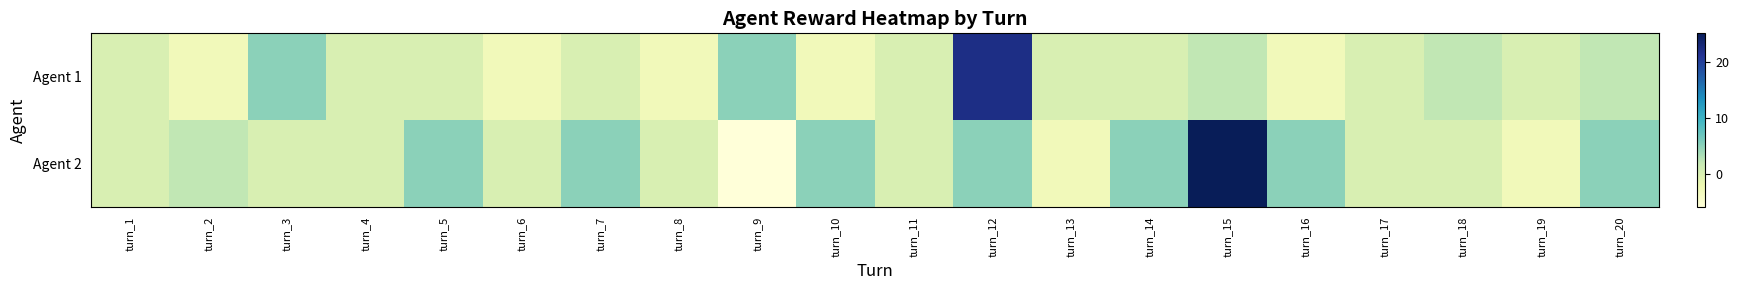

Count the number of categories in the chart.

20